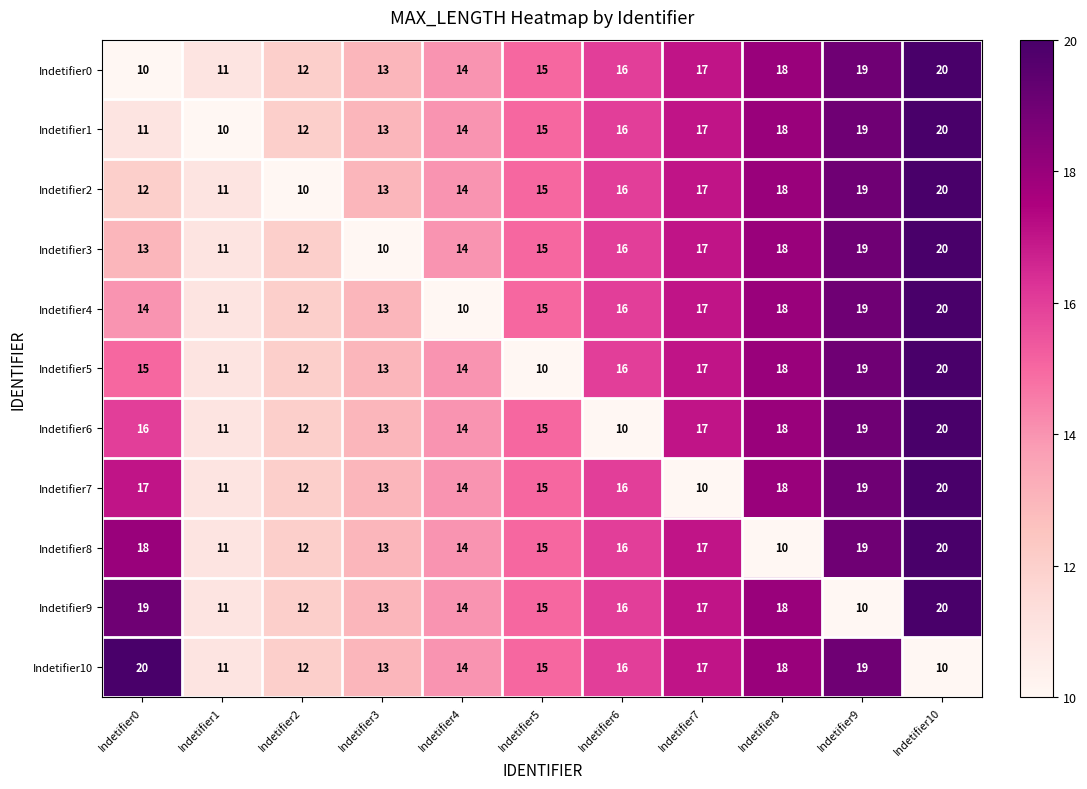

The Indetifier10 series shows 31 at Indetifier9. True or false?

False